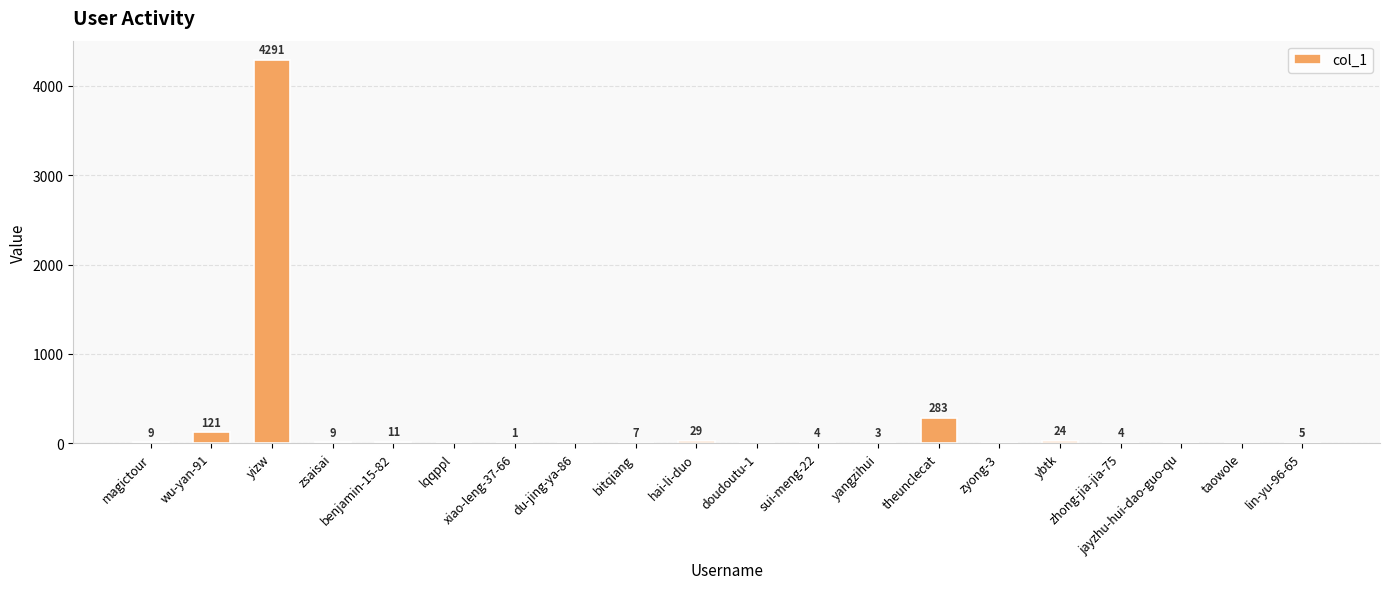

What is the sum of all values?

4801